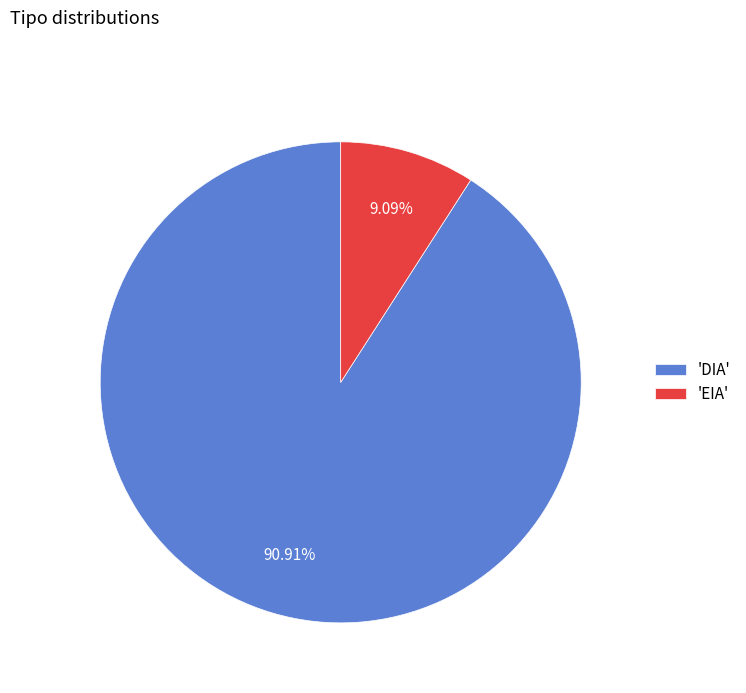

Is there a majority slice in this chart?

Yes